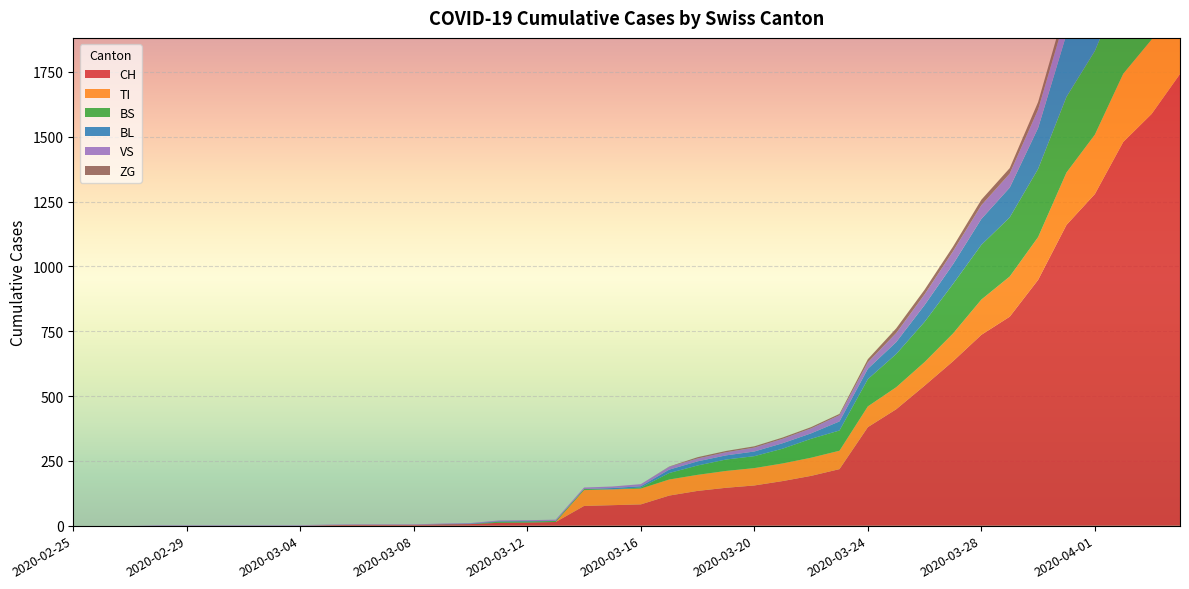

Reading left to right, transcribe all the data shown in this chart.

CH: 0	0	0	0	0	0	0	0	0	2	3	3	3	5	6	11	12	14	76	79	82	116	134	146	155	172	192	218	380	449	540	634	736	806	948	1160	1279	1480	1588	1742
TI: 0	0	0	0	0	0	0	0	0	0	0	0	0	0	0	0	0	0	61	61	61	62	62	65	67	68	70	71	80	85	91	107	136	155	165	202	229	263	287	314
BS: 0	0	0	0	0	0	0	0	0	0	0	0	0	0	0	4	4	4	4	0	4	25	36	44	46	57	73	78	105	128	155	191	211	228	263	292	323	350	397	434
BL: 0	0	0	0	0	0	0	0	0	0	0	0	0	1	2	2	2	0	0	5	5	13	16	16	18	21	21	35	40	46	65	76	100	115	158	242	249	262	266	298
VS: 0	0	0	2	2	2	2	2	2	2	2	2	2	2	2	3	3	5	6	6	8	11	11	12	15	17	19	24	25	35	41	50	53	54	71	81	96	104	109	112
ZG: 0	0	0	0	0	0	0	0	0	0	0	0	0	0	0	0	0	0	0	0	0	1	5	5	5	5	5	5	12	18	18	18	21	21	29	39	40	41	44	46